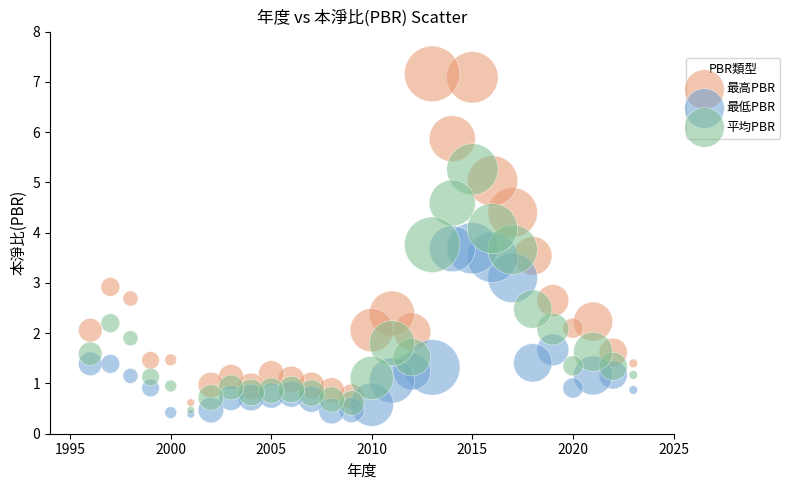

What are all the series names shown in the legend?

最高PBR, 最低PBR, 平均PBR